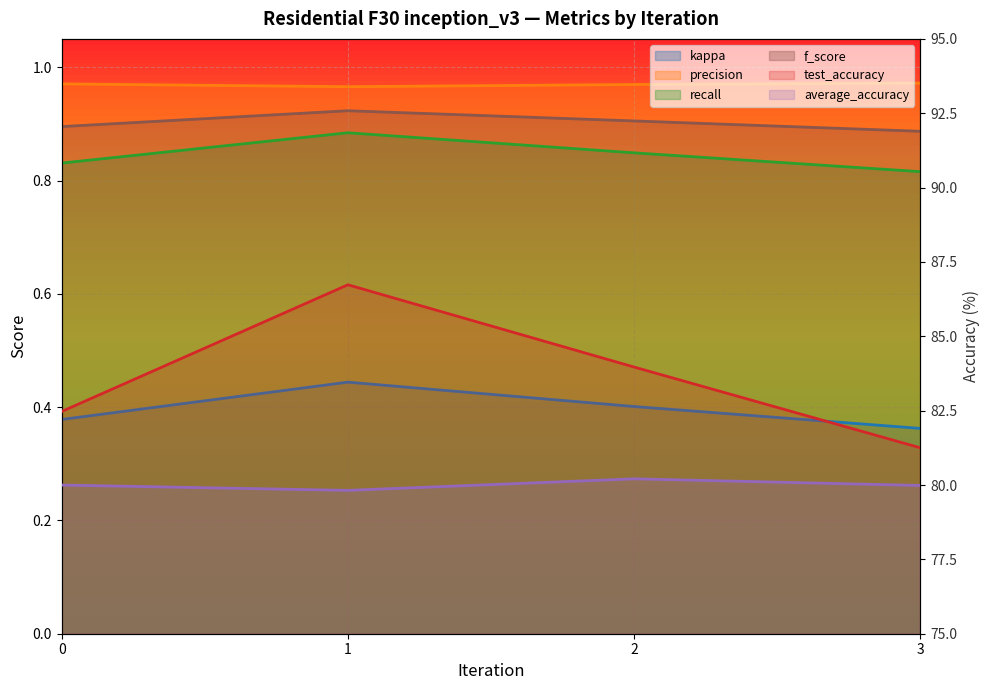

Is it true that precision equals 0.5 at 1?

False